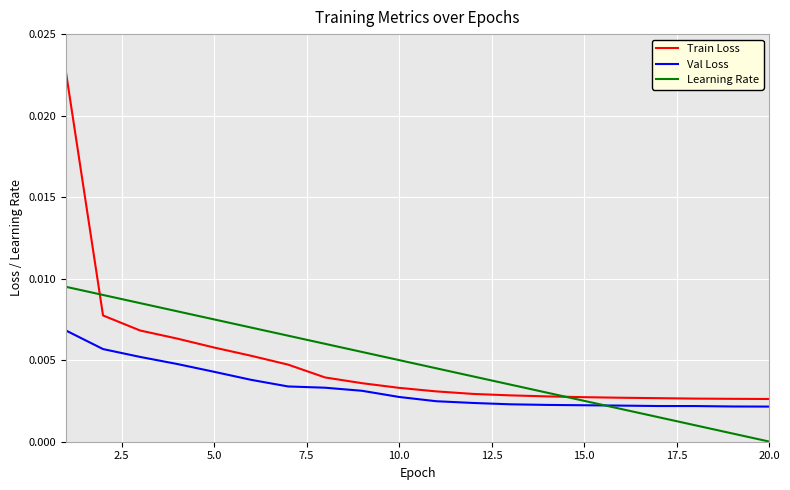

List the series in order of their peak value, highest first.

Train Loss, Learning Rate, Val Loss